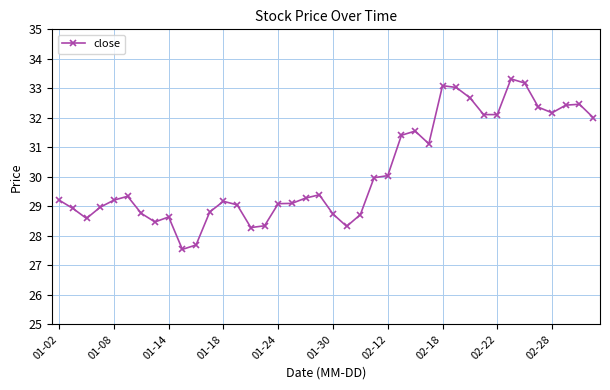

What is the maximum value shown in the chart?

33.3